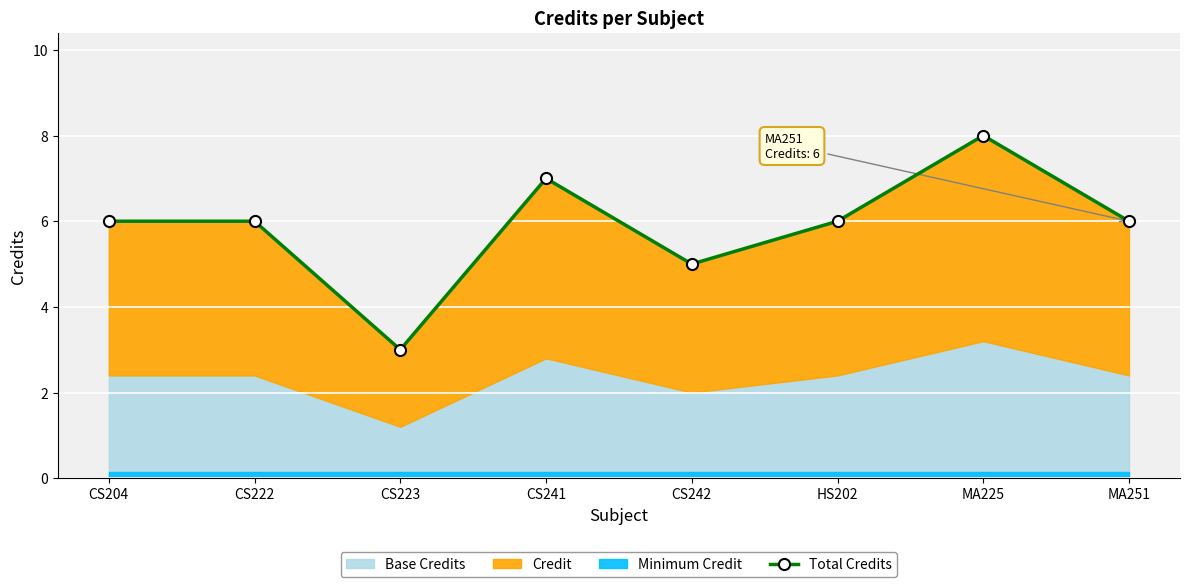

True or false: there are more than 2 points higher than both neighbors.

False